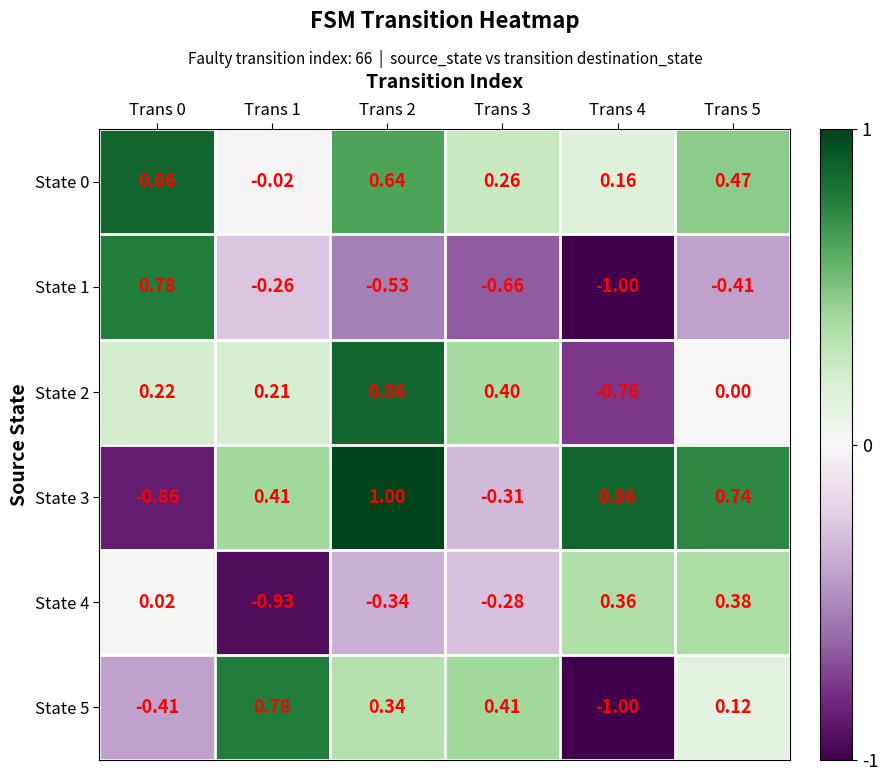

Which series has the largest range (max minus min)?

State 3